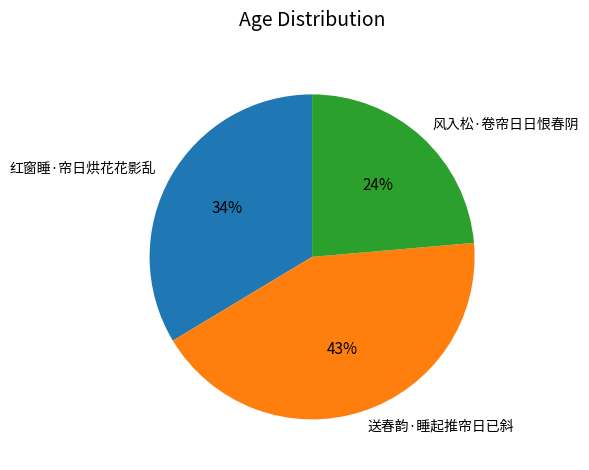

Which has a higher value, 风入松·卷帘日日恨春阴 or 送春韵·睡起推帘日已斜?

送春韵·睡起推帘日已斜